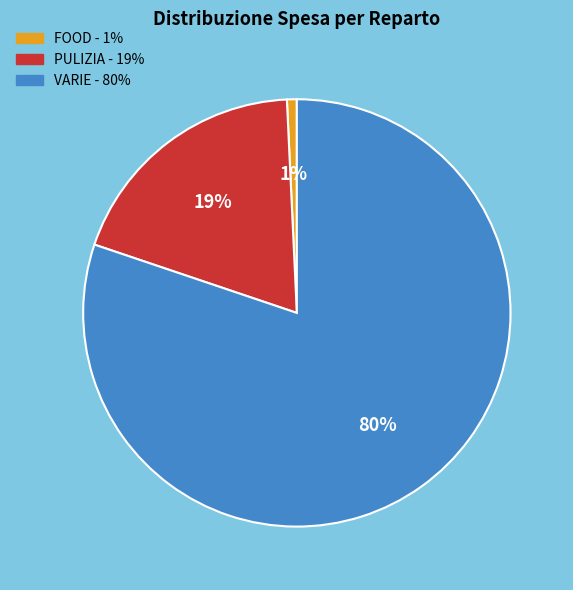

Which has a higher value, FOOD or VARIE?

VARIE